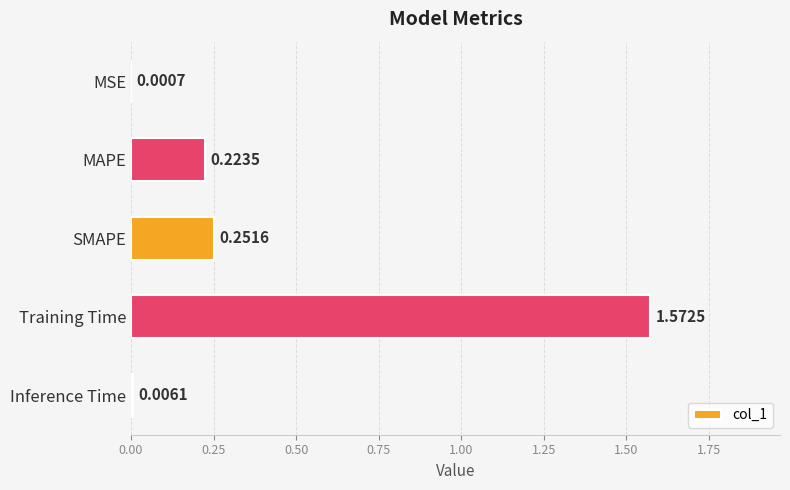

Which label corresponds to the largest value in the chart?

Training Time